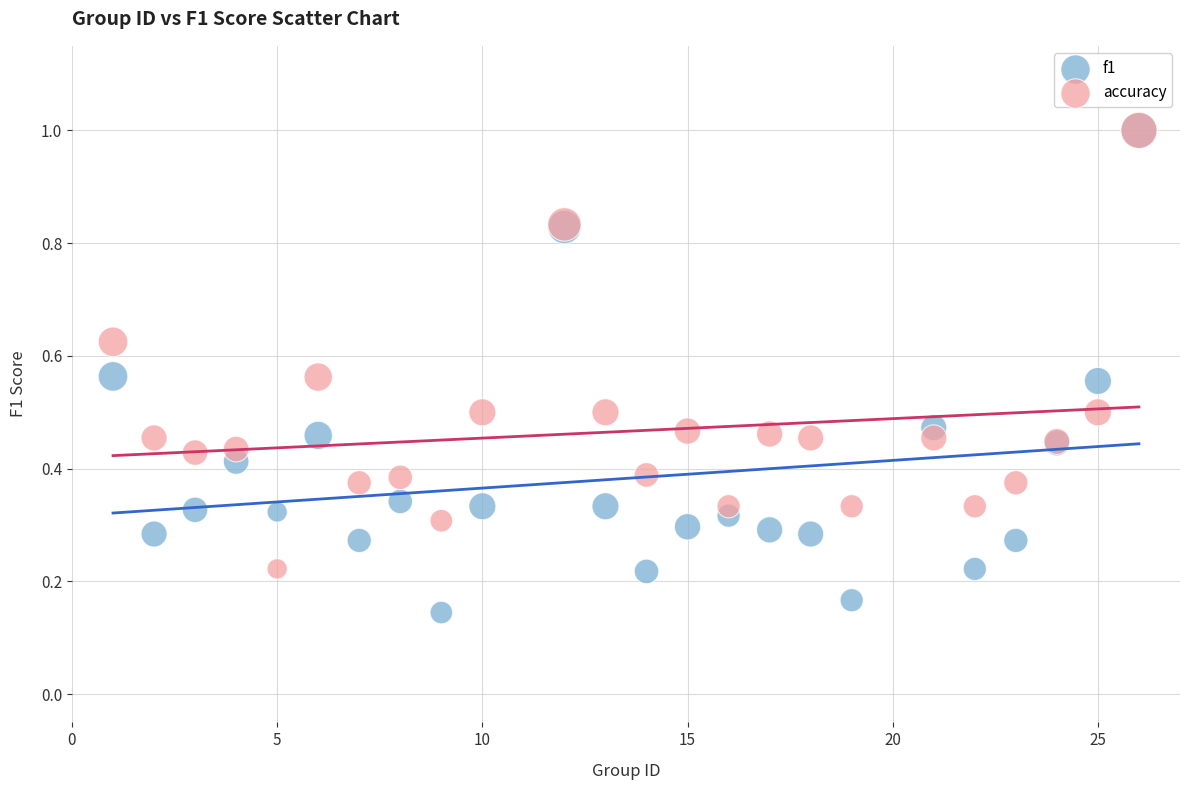

Which series has the widest spread of Y values?

f1